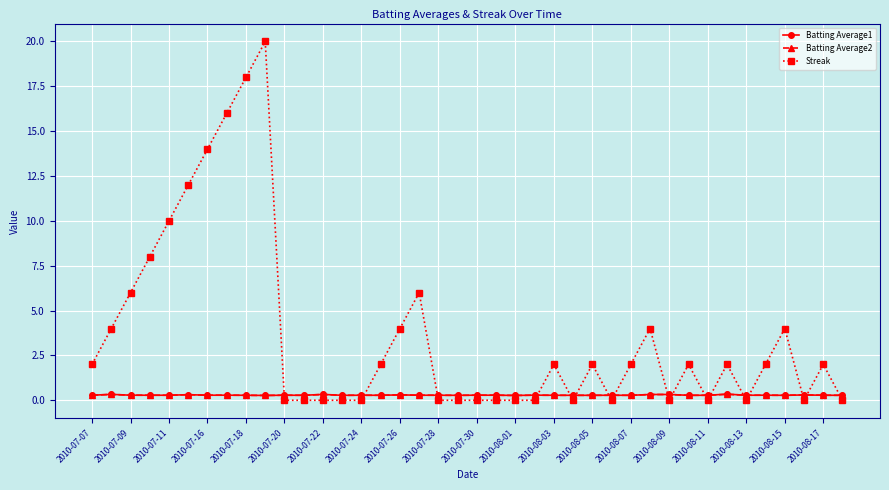

What is the sum of all Batting Average1 values?

11.5